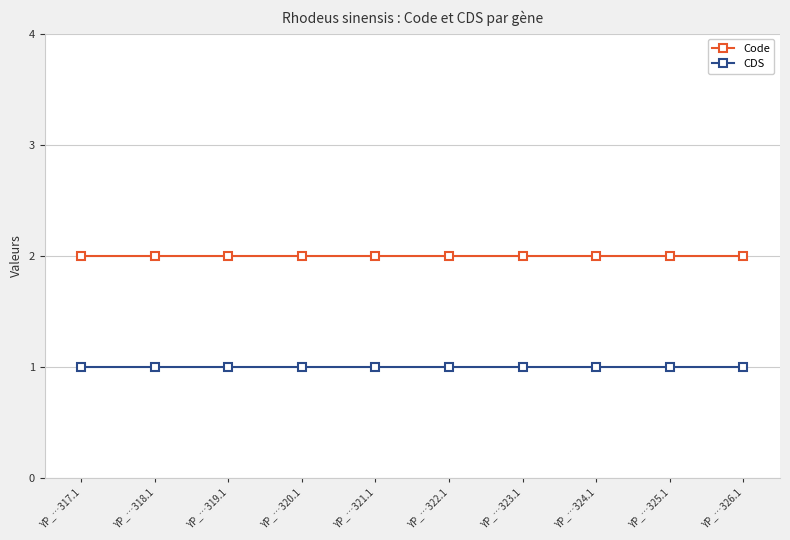

Which series has the largest total across all categories?

Code